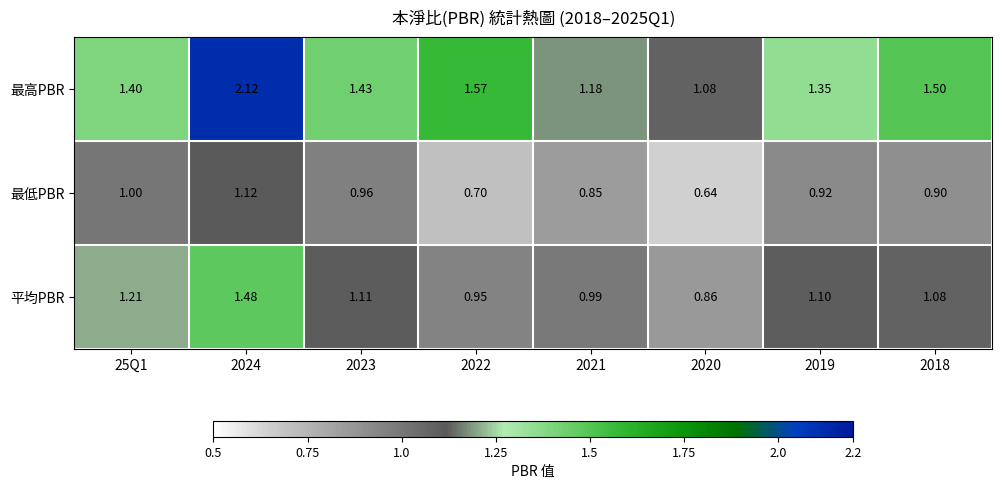

List the series in order of their peak value, highest first.

最高PBR, 平均PBR, 最低PBR